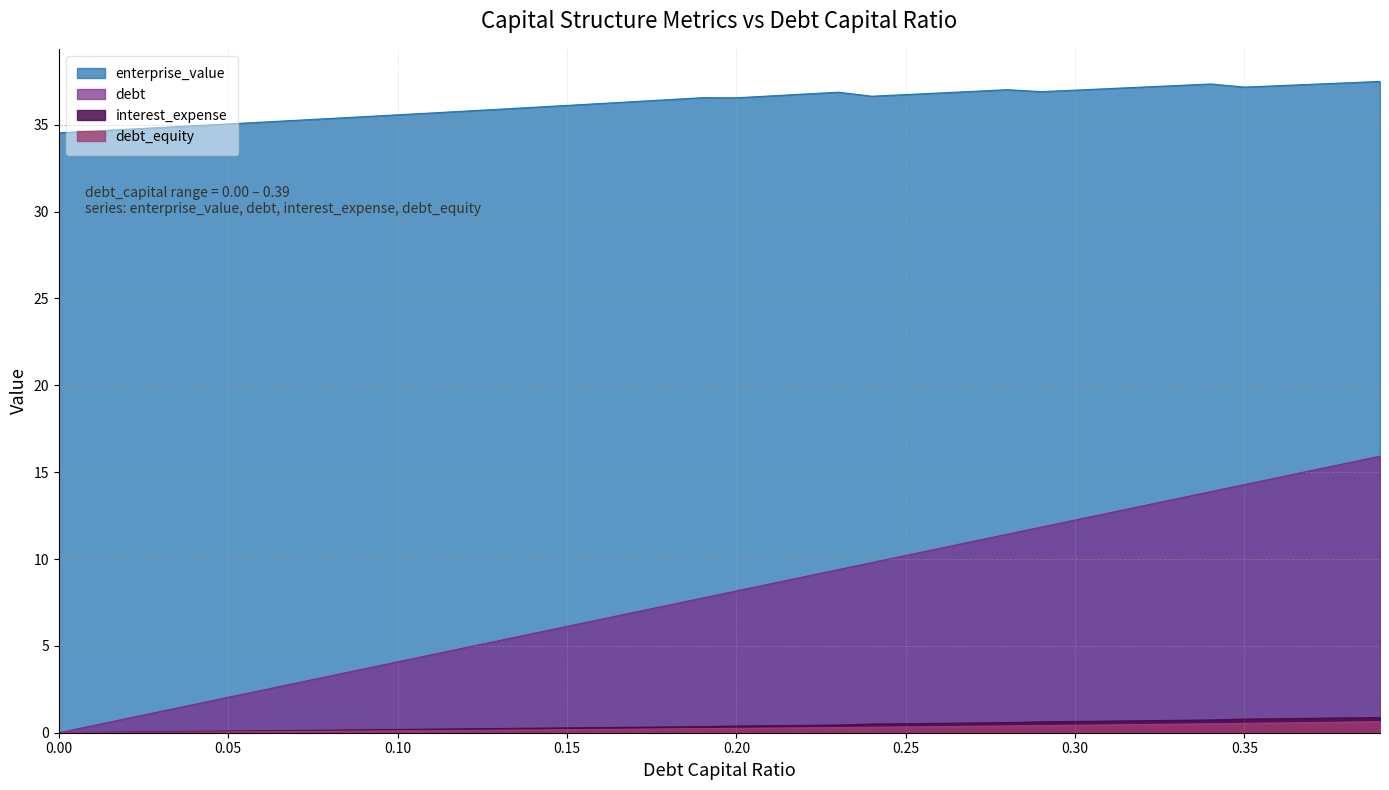

Reading left to right, extract all data points from this chart.

debt_capital: 0.0	0.4	0.8	1.2	1.6	2.0	2.4	2.9	3.3	3.7	4.1	4.5	4.9	5.3	5.7	6.1	6.5	6.9	7.3	7.8	8.2	8.6	9.0	9.4	9.8	10.2	10.6	11.0	11.4	11.8	12.2	12.7	13.1	13.5	13.9	14.3	14.7	15.1	15.5	15.9
enterprise_value: 34.5	34.6	34.7	34.8	34.9	35.0	35.1	35.3	35.4	35.5	35.6	35.7	35.8	35.9	36.0	36.1	36.2	36.3	36.4	36.6	36.6	36.7	36.8	36.9	36.6	36.7	36.8	36.9	37.0	36.9	37.0	37.1	37.2	37.3	37.3	37.2	37.2	37.3	37.4	37.5
debt: 0.0	0.0	0.0	0.1	0.1	0.1	0.1	0.1	0.1	0.2	0.2	0.2	0.2	0.2	0.3	0.3	0.3	0.3	0.3	0.4	0.4	0.4	0.4	0.4	0.5	0.5	0.5	0.6	0.6	0.6	0.6	0.7	0.7	0.7	0.7	0.8	0.8	0.8	0.9	0.9
interest_expense: 0.0	0.0	0.0	0.0	0.0	0.1	0.1	0.1	0.1	0.1	0.1	0.1	0.1	0.1	0.2	0.2	0.2	0.2	0.2	0.2	0.2	0.3	0.3	0.3	0.3	0.3	0.4	0.4	0.4	0.4	0.4	0.4	0.5	0.5	0.5	0.5	0.6	0.6	0.6	0.6